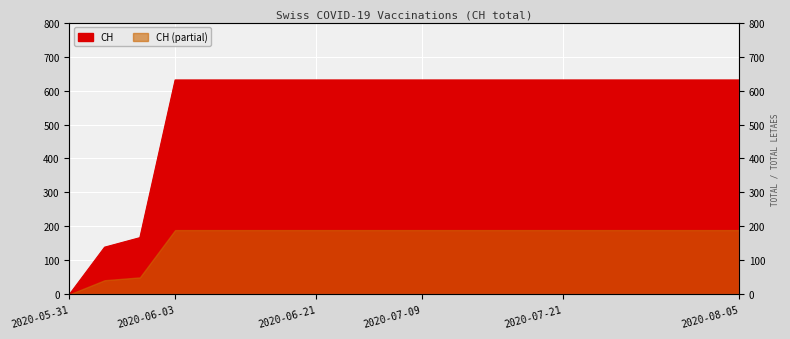

What is the difference between the maximum and minimum values?

631